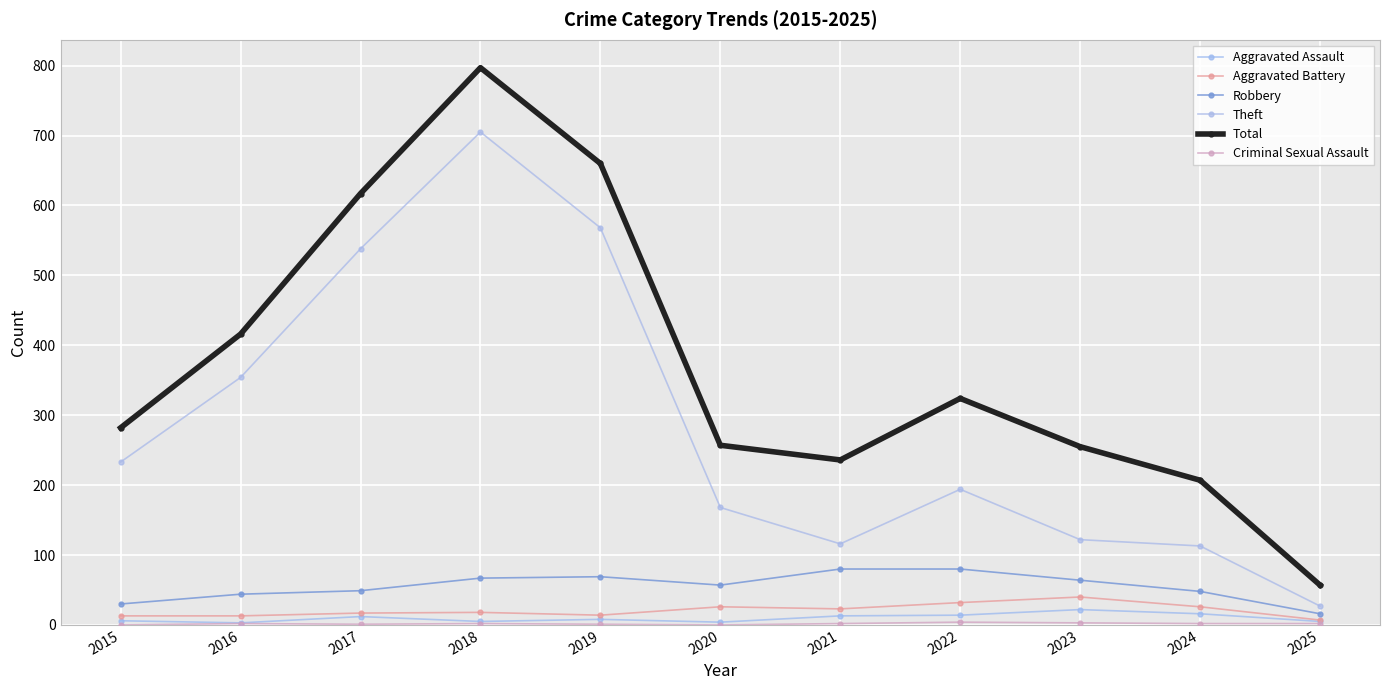

True or false: Theft has a value of 356 at 2019.

False